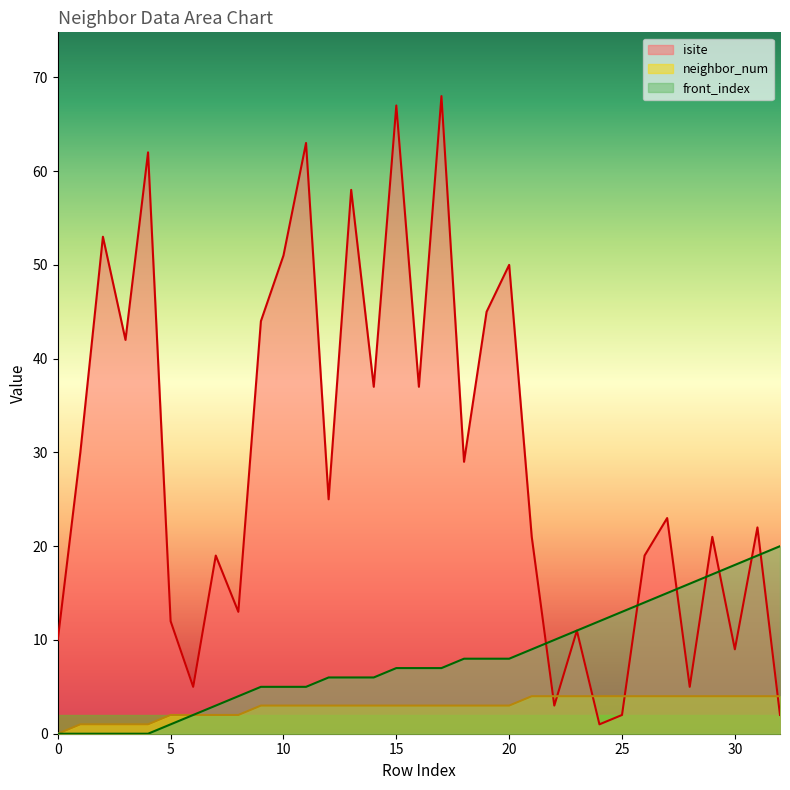

What is the difference between the maximum and minimum values in the isite series?

67